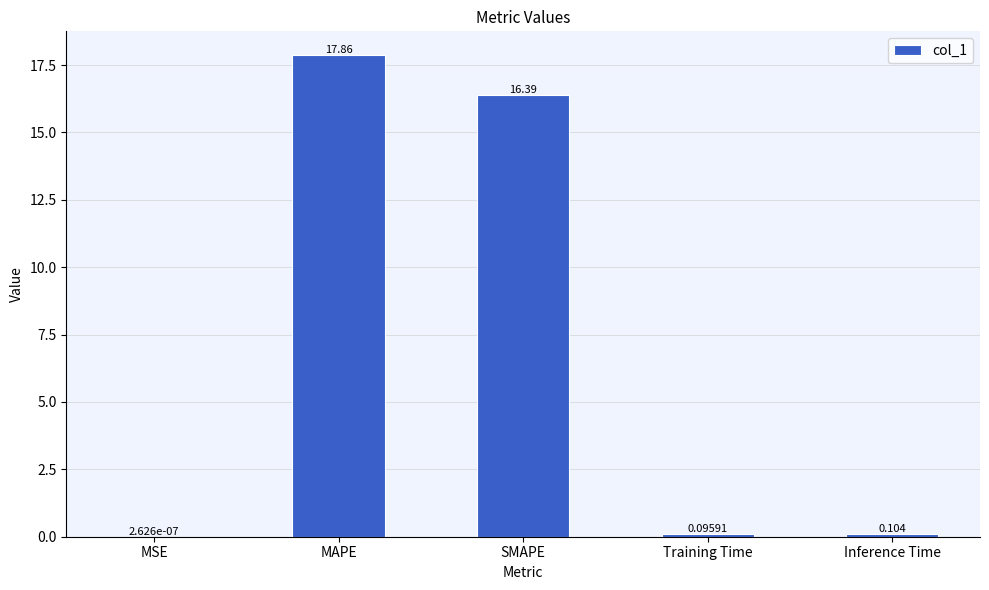

Which category has the highest value across all series?

MAPE